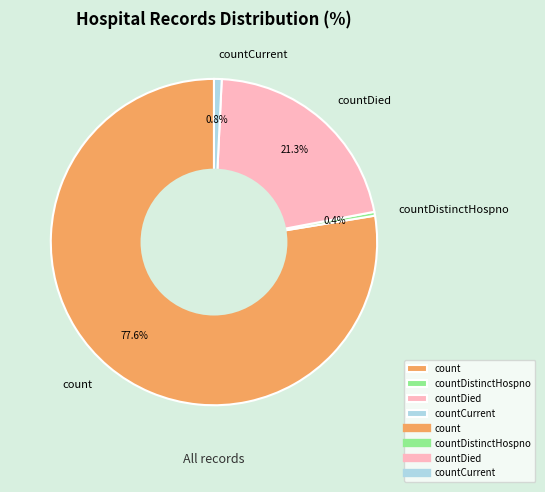

How many slices are in this pie chart?

4